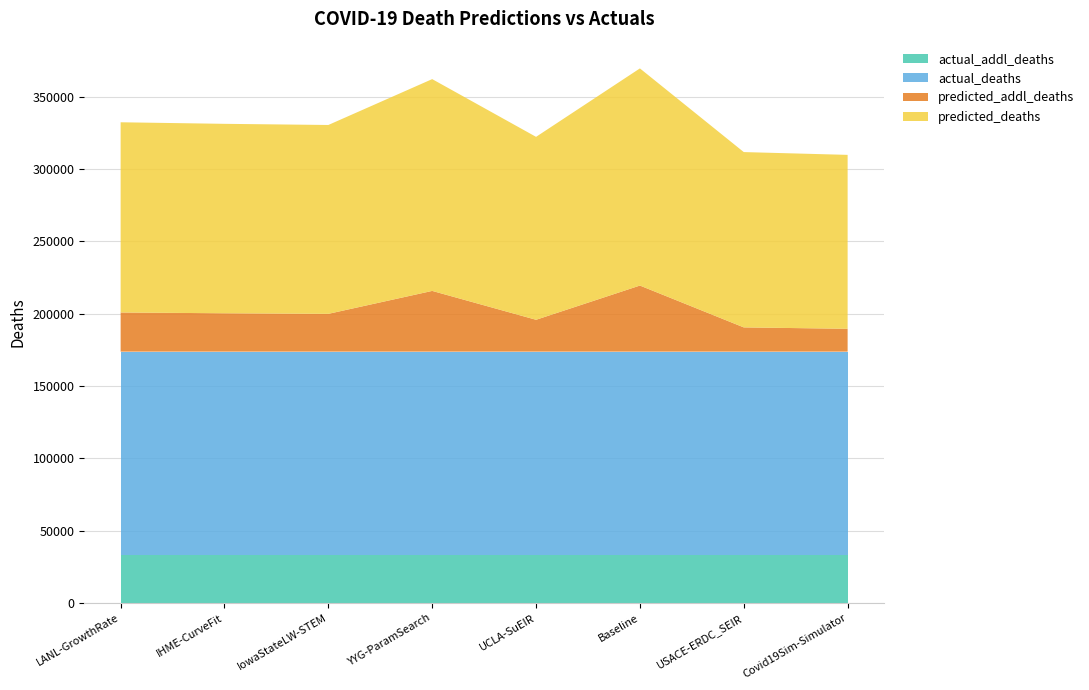

Reading left to right, what are all the values shown in this chart?

predicted_deaths: LANL-GrowthRate=131449.1	IHME-CurveFit=130910.0	IowaStateLW-STEM=130514.0	YYG-ParamSearch=146361.7	UCLA-SuEIR=126410.1	Baseline=150063.3	USACE-ERDC_SEIR=121150.4	Covid19Sim-Simulator=120185.8
predicted_addl_deaths: LANL-GrowthRate=27068.1	IHME-CurveFit=26529.0	IowaStateLW-STEM=26133.0	YYG-ParamSearch=41980.7	UCLA-SuEIR=22029.1	Baseline=45682.3	USACE-ERDC_SEIR=16769.4	Covid19Sim-Simulator=15804.8
actual_deaths: LANL-GrowthRate=140803.0	IHME-CurveFit=140803.0	IowaStateLW-STEM=140803.0	YYG-ParamSearch=140803.0	UCLA-SuEIR=140803.0	Baseline=140803.0	USACE-ERDC_SEIR=140803.0	Covid19Sim-Simulator=140803.0
actual_addl_deaths: LANL-GrowthRate=32973.0	IHME-CurveFit=32973.0	IowaStateLW-STEM=32973.0	YYG-ParamSearch=32973.0	UCLA-SuEIR=32973.0	Baseline=32973.0	USACE-ERDC_SEIR=32973.0	Covid19Sim-Simulator=32973.0